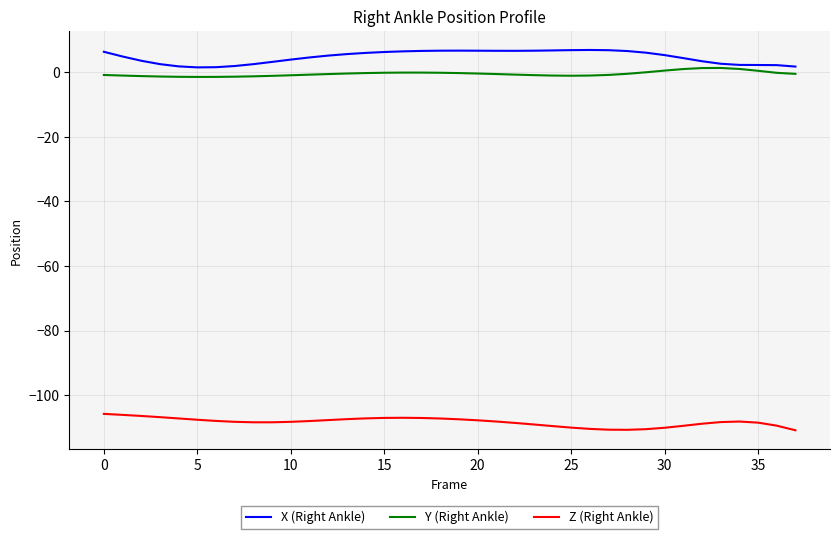

What is the minimum value for Z (Right Ankle)?

-110.9